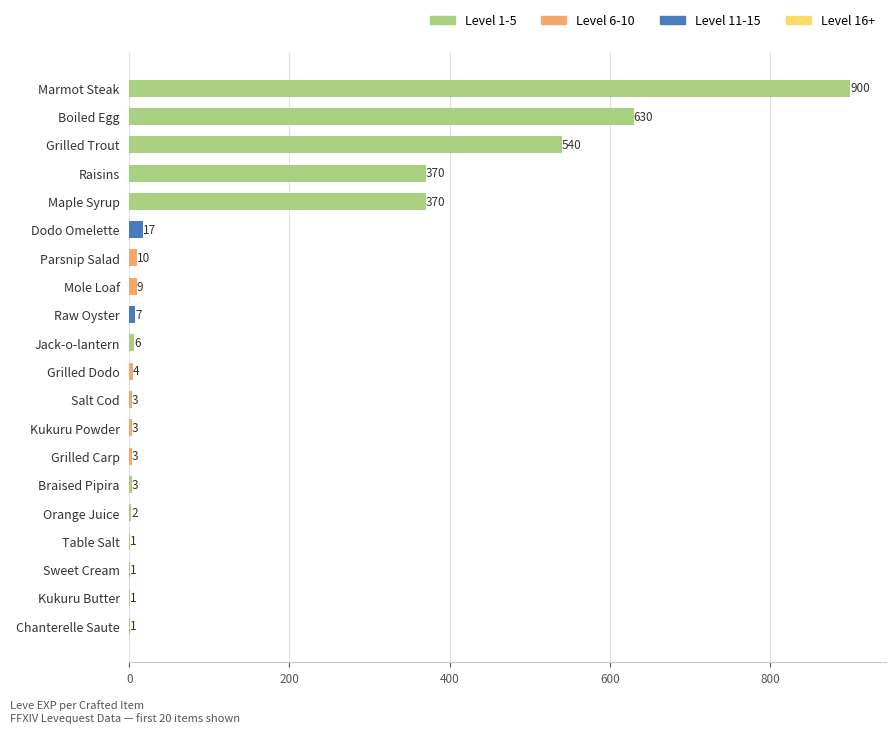

The chart shows a value of 7 at Raw Oyster. True or false?

True